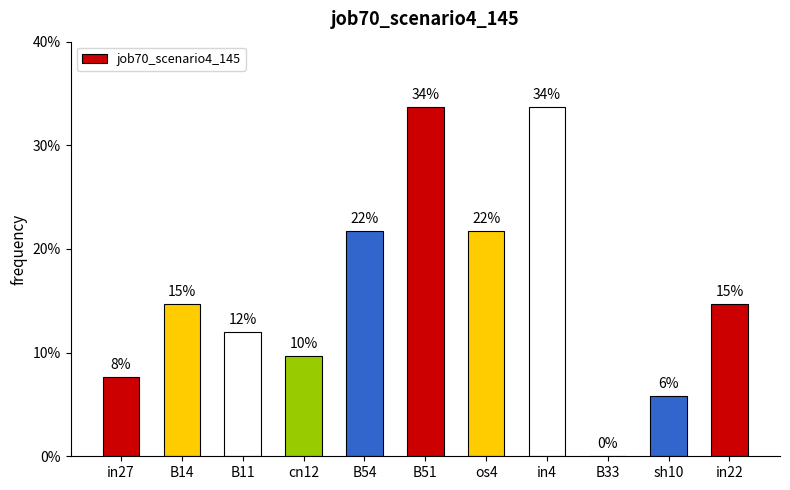

Are the bars horizontal?

No